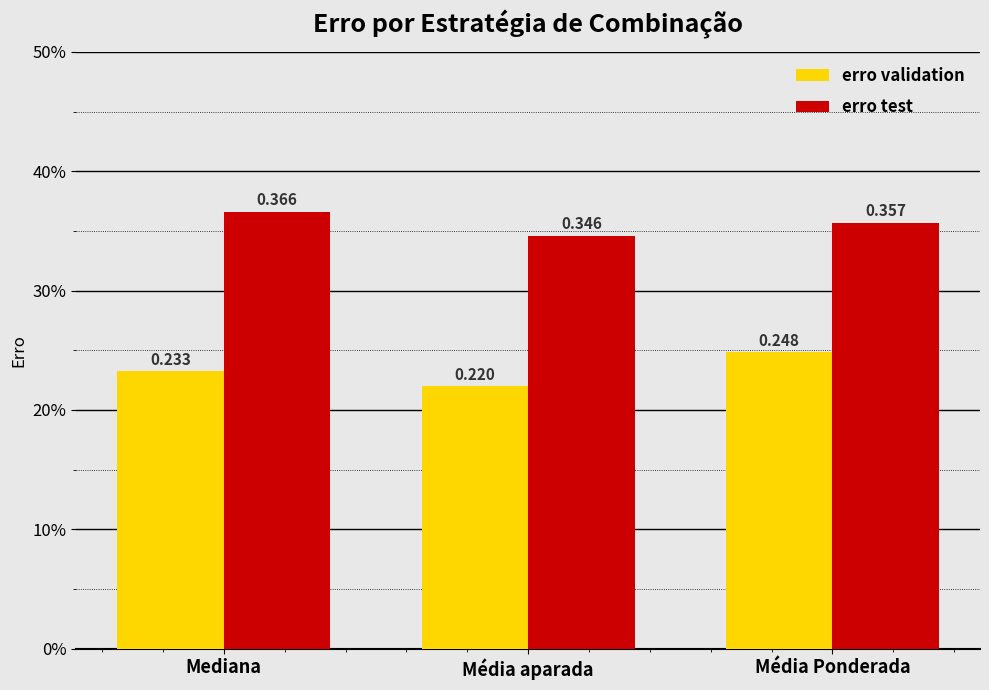

At how many categories does at least one series exceed 0?

3